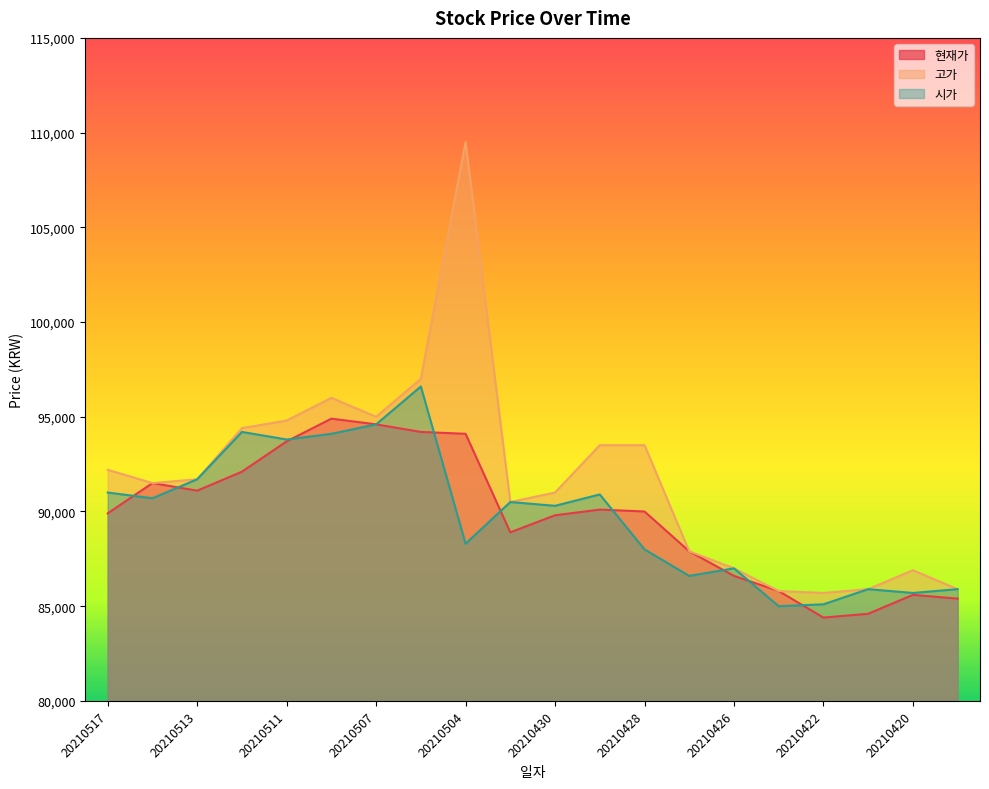

True or false: 고가 and 현재가 cross at least once.

False